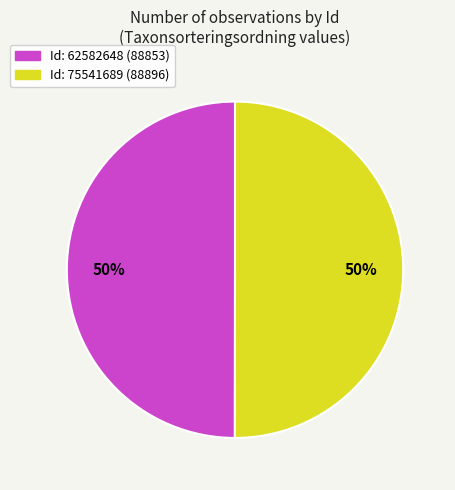

To the nearest percent, what is the average slice percentage?

50%